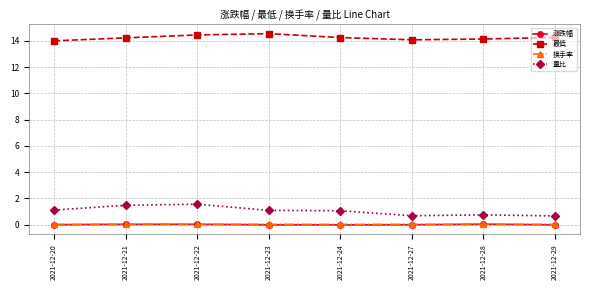

How many categories are shown in the chart?

8